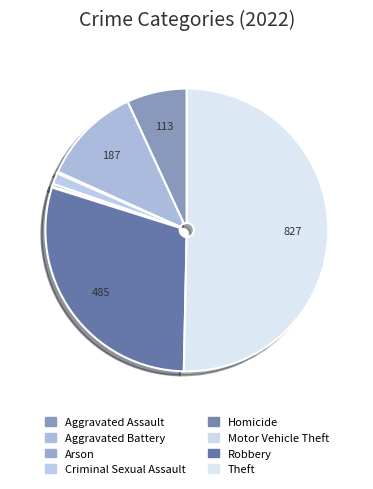

How much of the chart is everything except Robbery?

70.5%